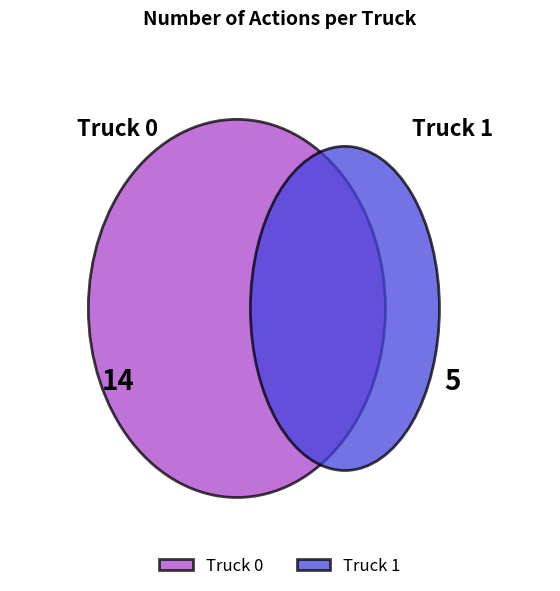

Which slice is the largest?

Truck 0